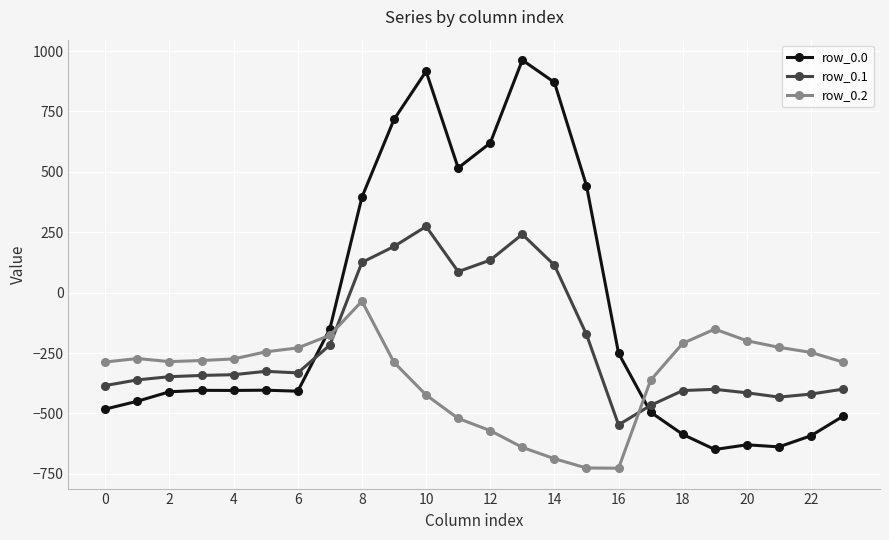

What are all the series names shown in the legend?

row_0.0, row_0.1, row_0.2